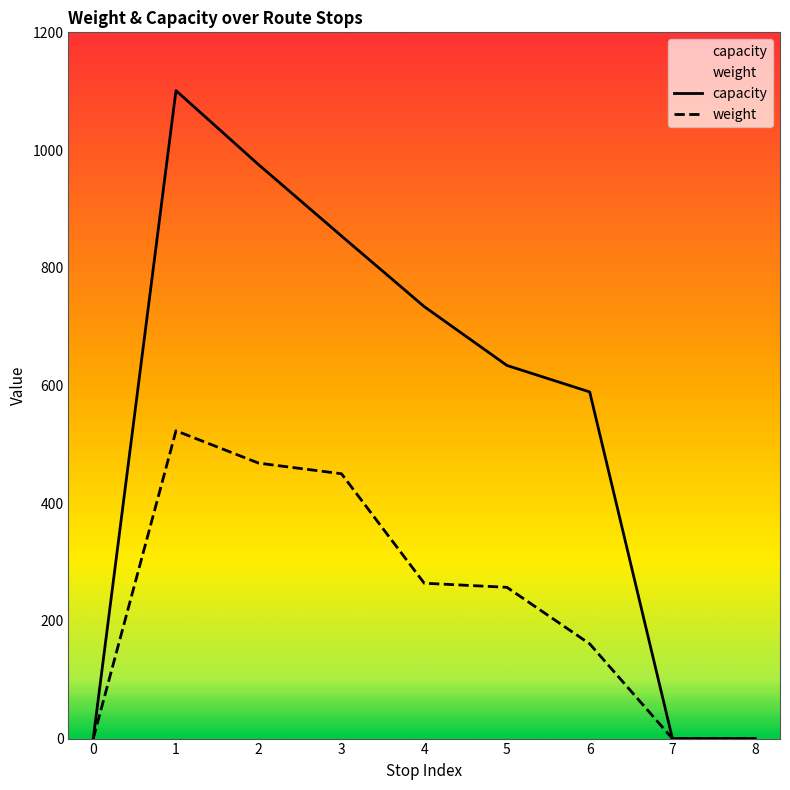

True or false: weight and capacity intersect in this chart.

False